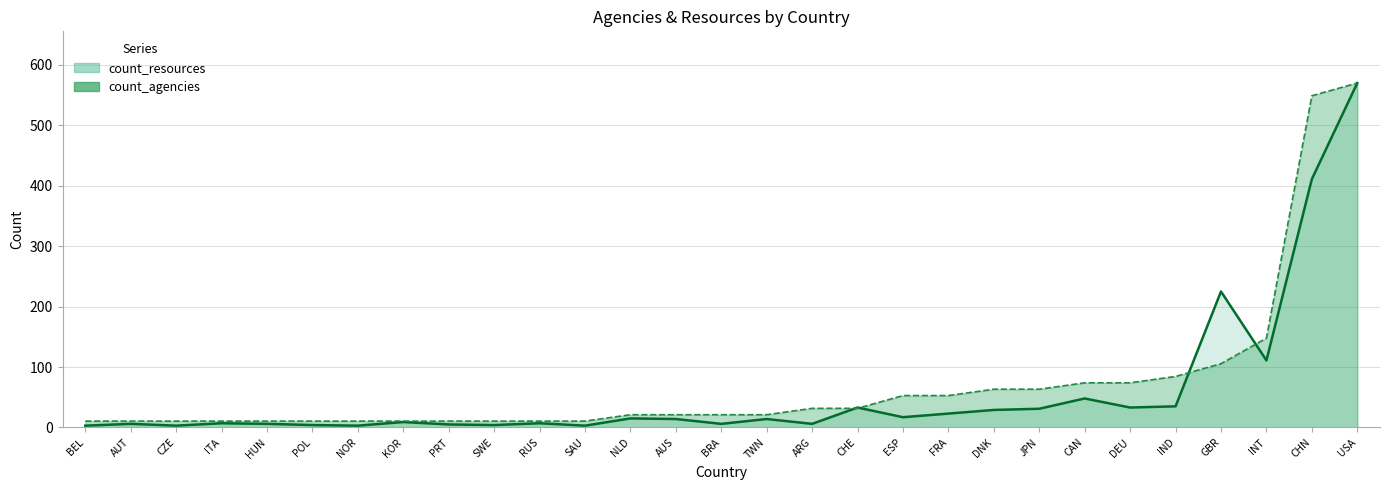

What is the maximum value shown in the chart?

570.0